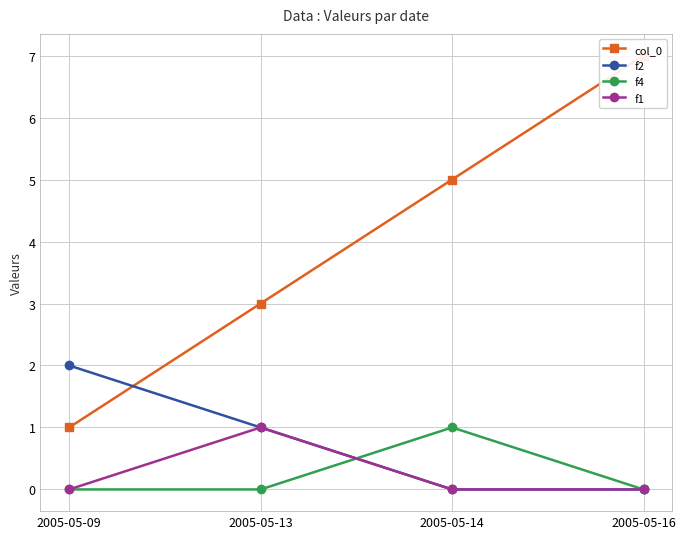

At which category does f4 reach its first local peak?

2005-05-14